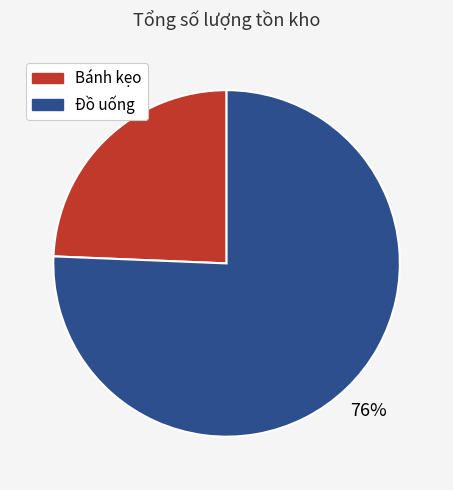

Is it true that Đồ uống is 83% of the pie?

False